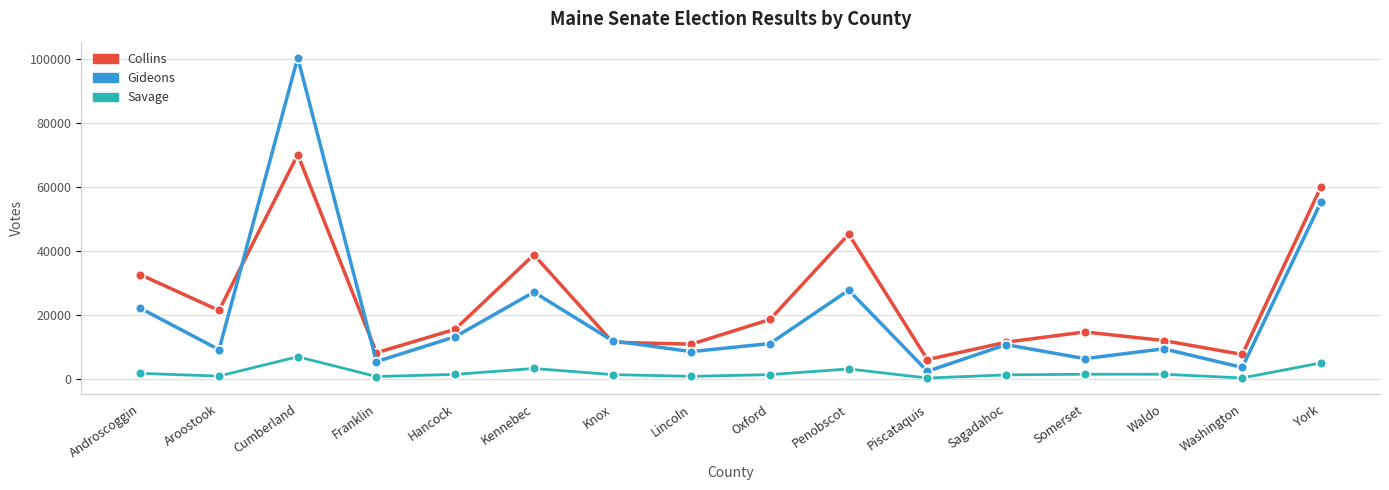

What is the label of the 12th point from the right?

Hancock